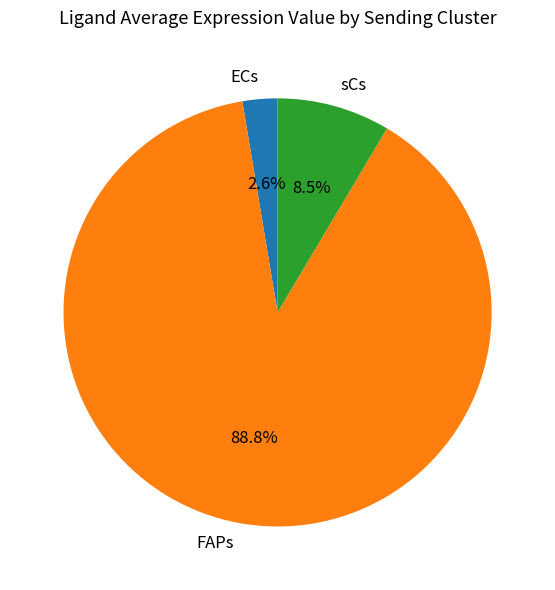

The sCs slice represents 1% of the pie. True or false?

False